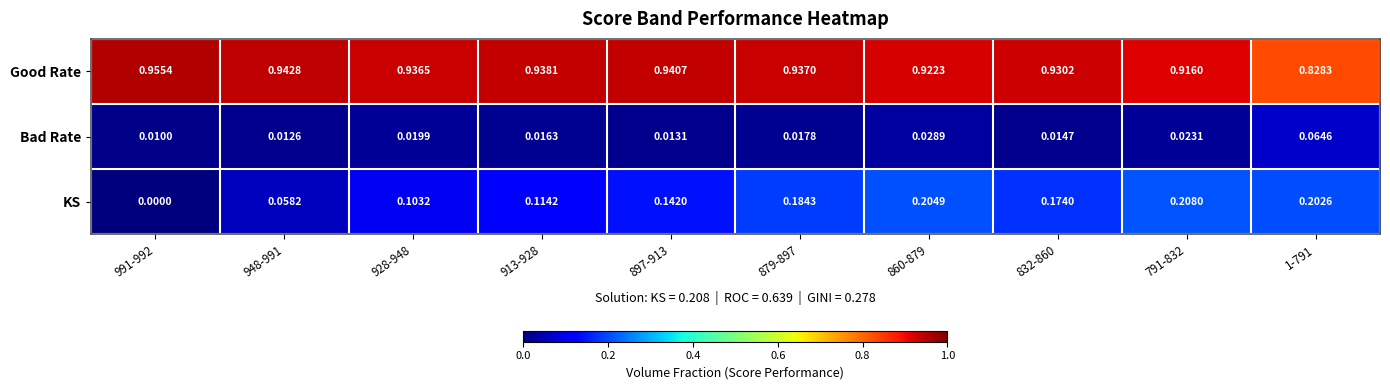

Which series has the largest total across all categories?

Good Rate